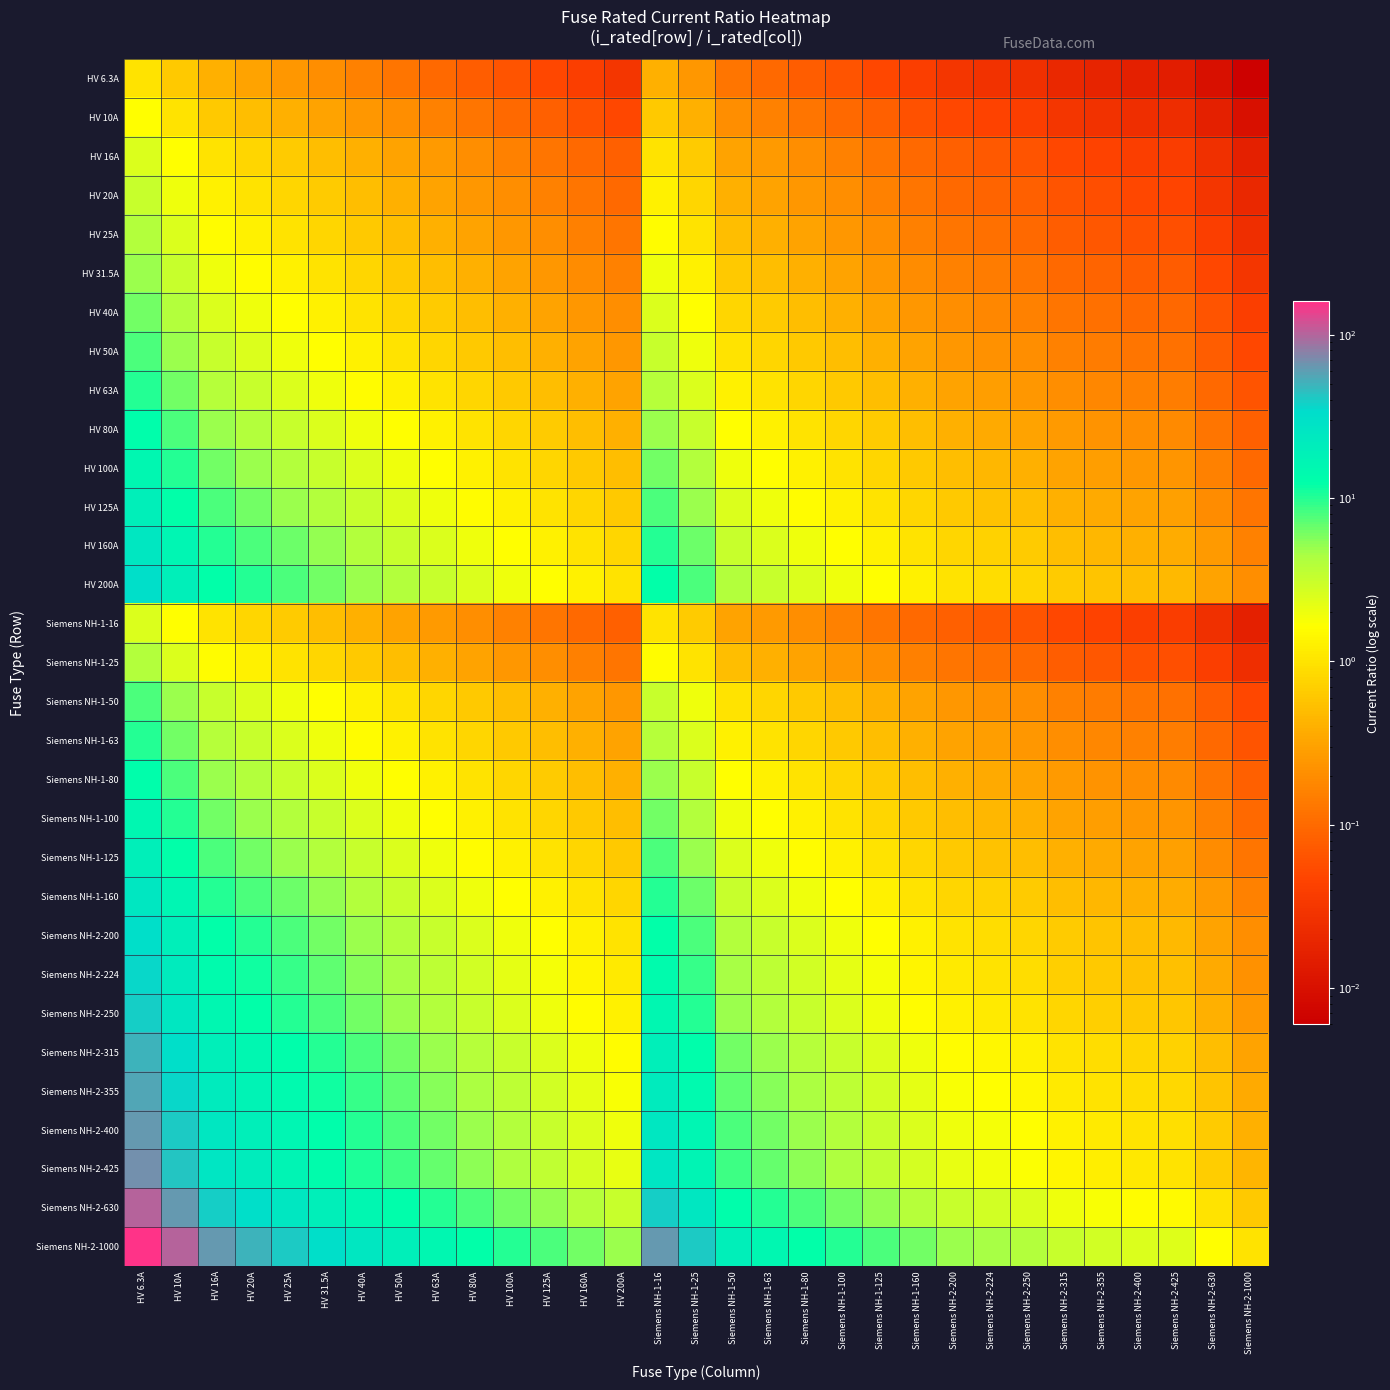

Count the number of categories in the chart.

31